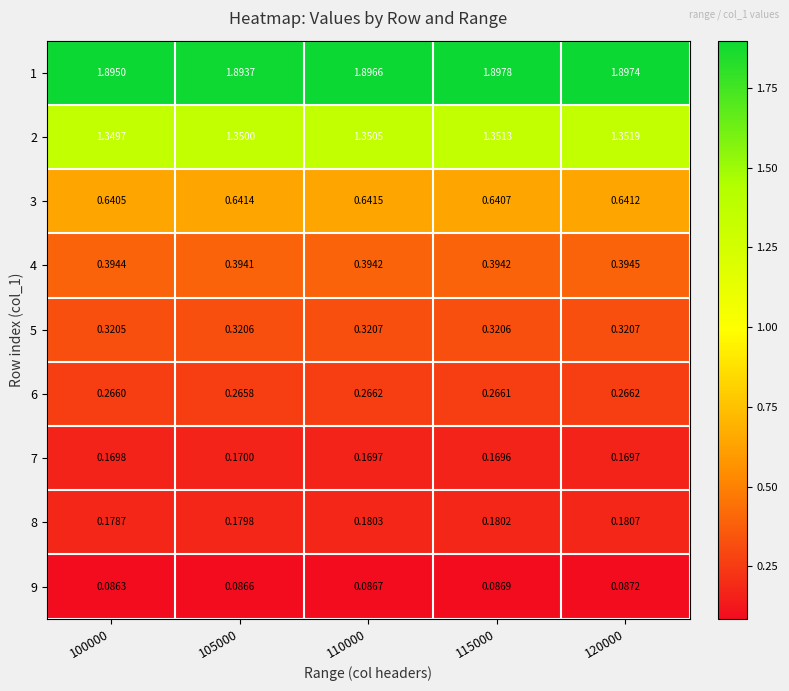

Which series has the largest range (max minus min)?

1